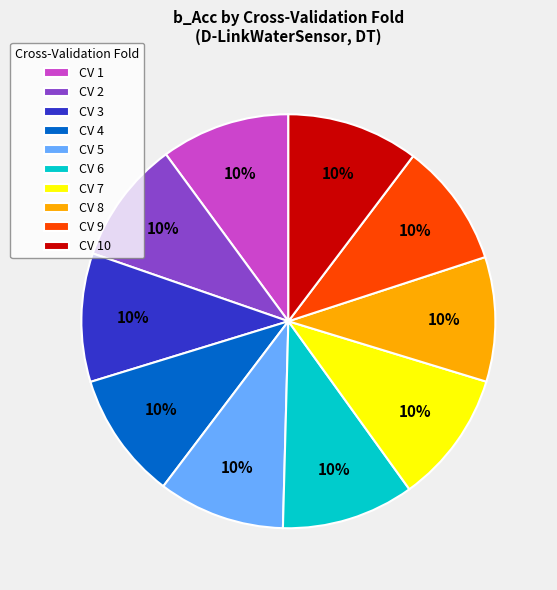

How many slices are in this pie chart?

10